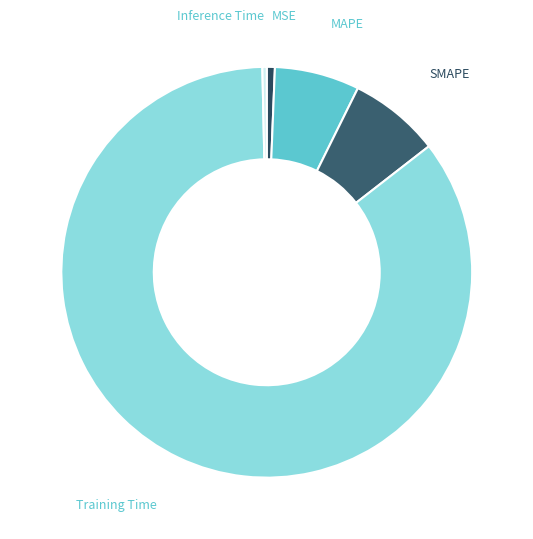

Do Inference Time and Training Time together represent more than half of the pie?

Yes